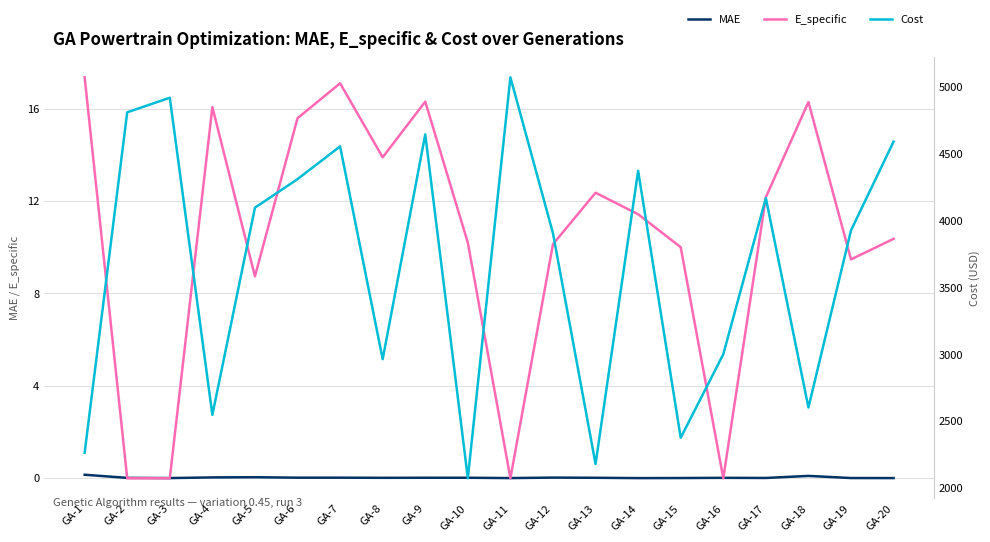

How many interior local peaks does the Cost series have?

6